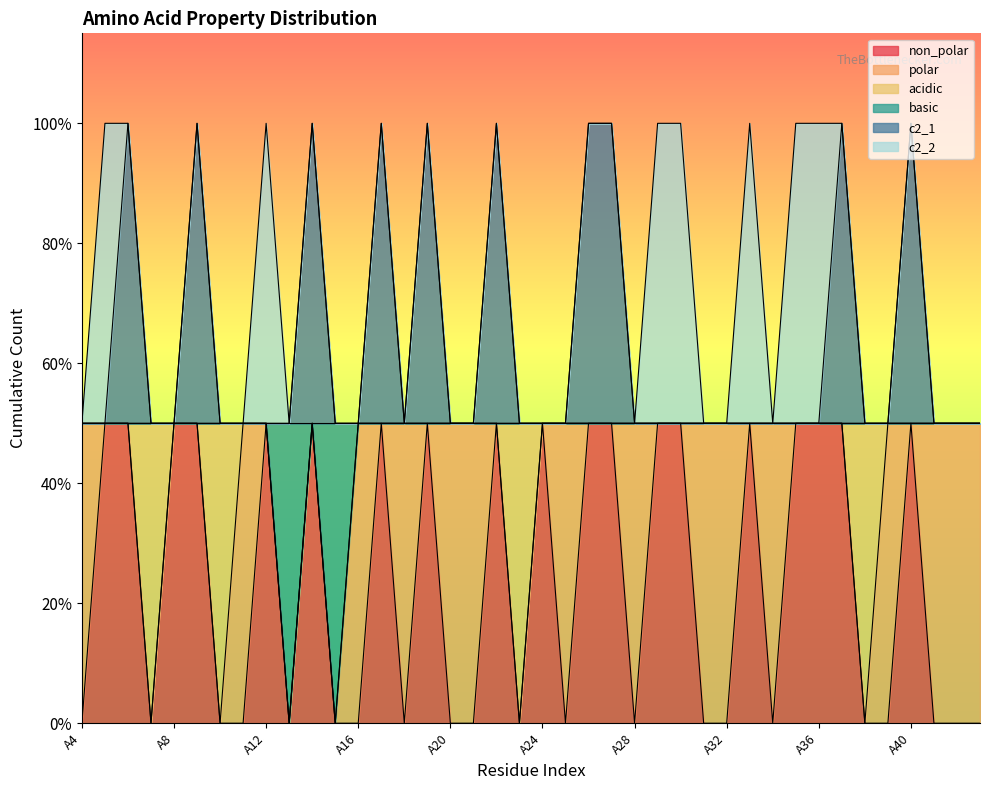

What are all the series names shown in the legend?

non_polar, polar, acidic, basic, c2_1, c2_2